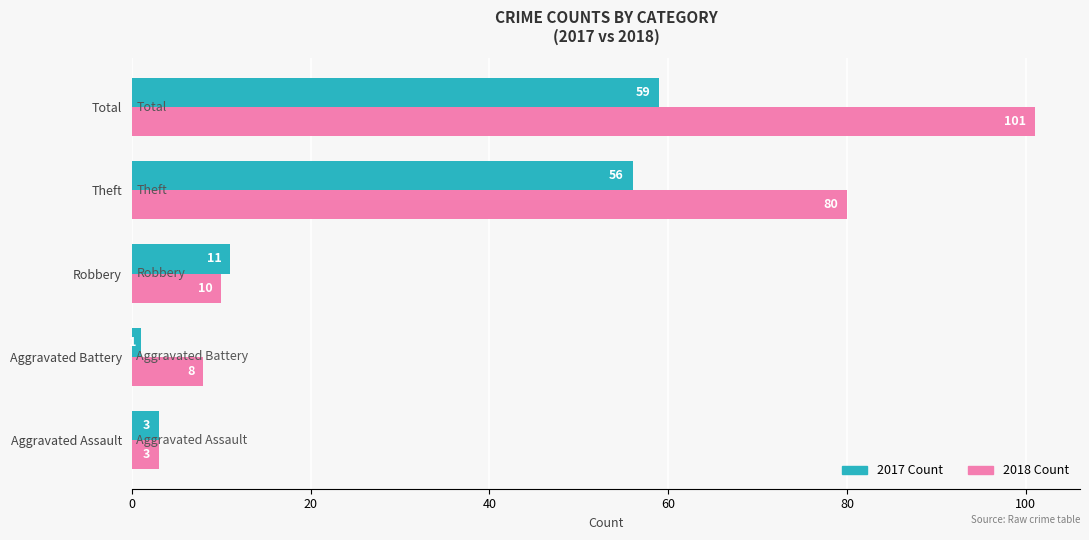

True or false: 2018 Count has a value of 101 at Total.

True